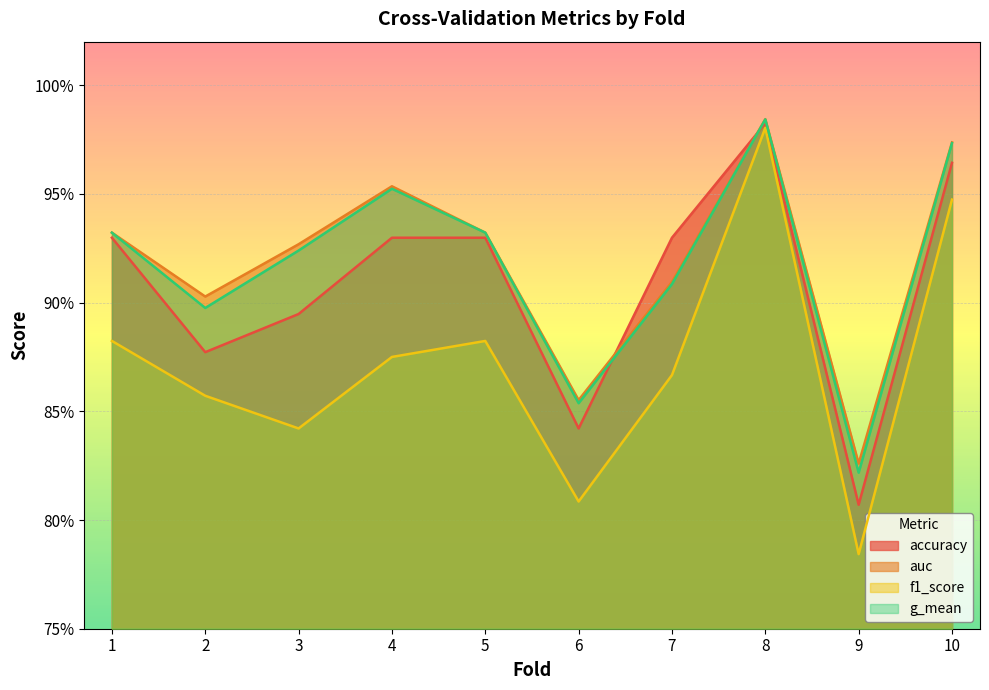

What is the value of the auc point at the 5th from the left?

0.9